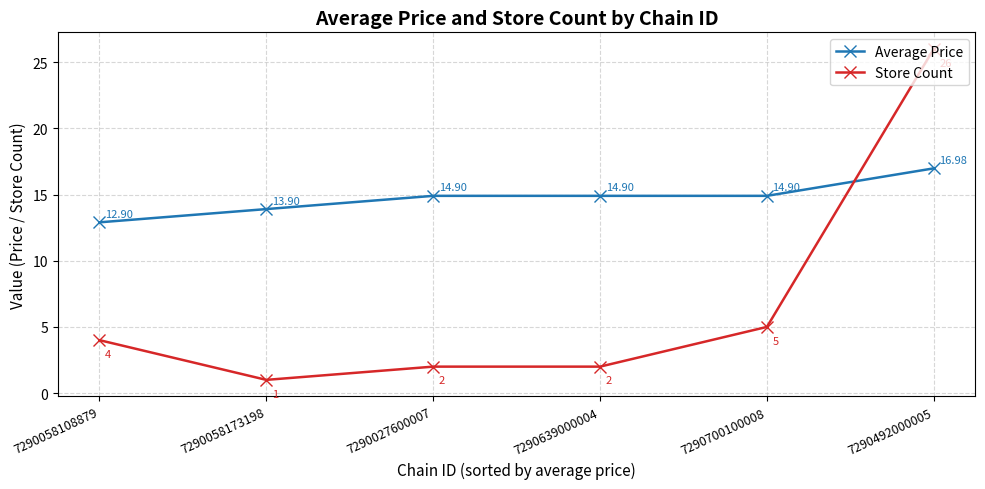

Which series ends up on top after the final intersection of Average Price and Store Count?

Store Count